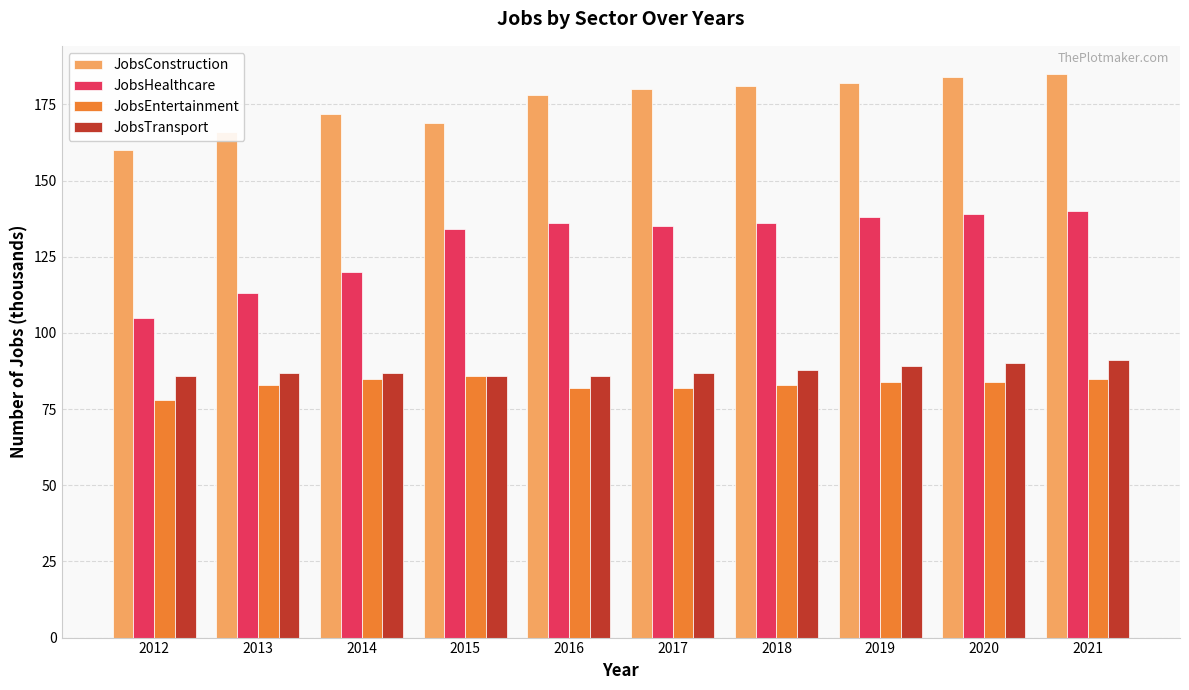

Reading right to left, list all the values displayed in this chart.

JobsConstruction: 2021=185	2020=184	2019=182	2018=181	2017=180	2016=178	2015=169	2014=172	2013=166	2012=160
JobsHealthcare: 2021=140	2020=139	2019=138	2018=136	2017=135	2016=136	2015=134	2014=120	2013=113	2012=105
JobsEntertainment: 2021=85	2020=84	2019=84	2018=83	2017=82	2016=82	2015=86	2014=85	2013=83	2012=78
JobsTransport: 2021=91	2020=90	2019=89	2018=88	2017=87	2016=86	2015=86	2014=87	2013=87	2012=86